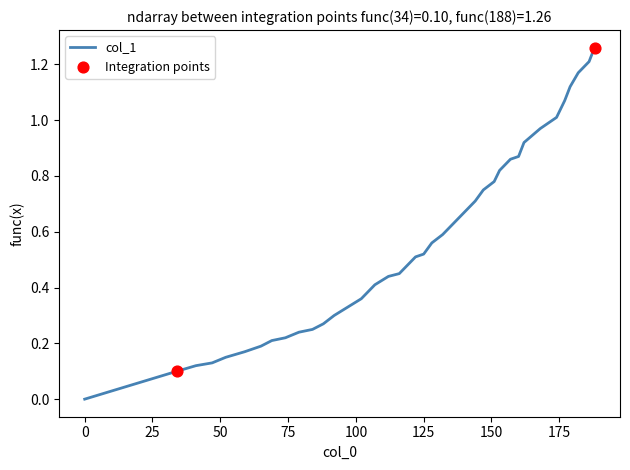

Is this an area chart (filled region under the line)?

No